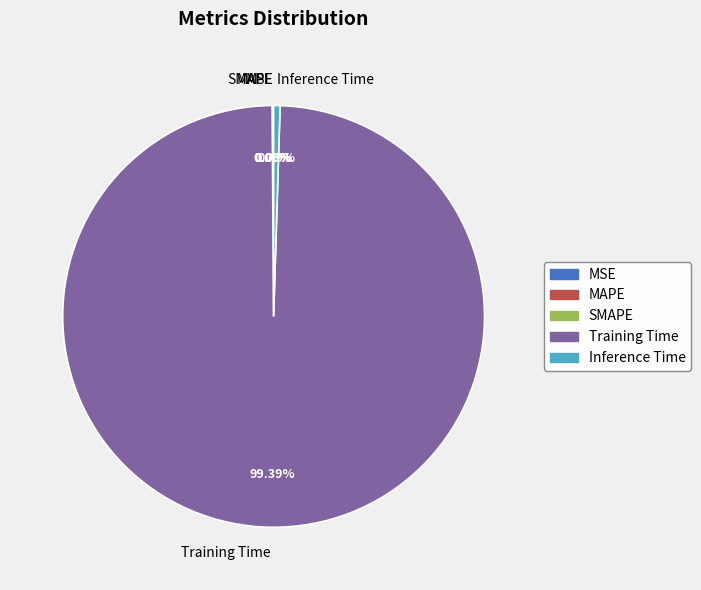

Which category accounts for the majority?

Training Time